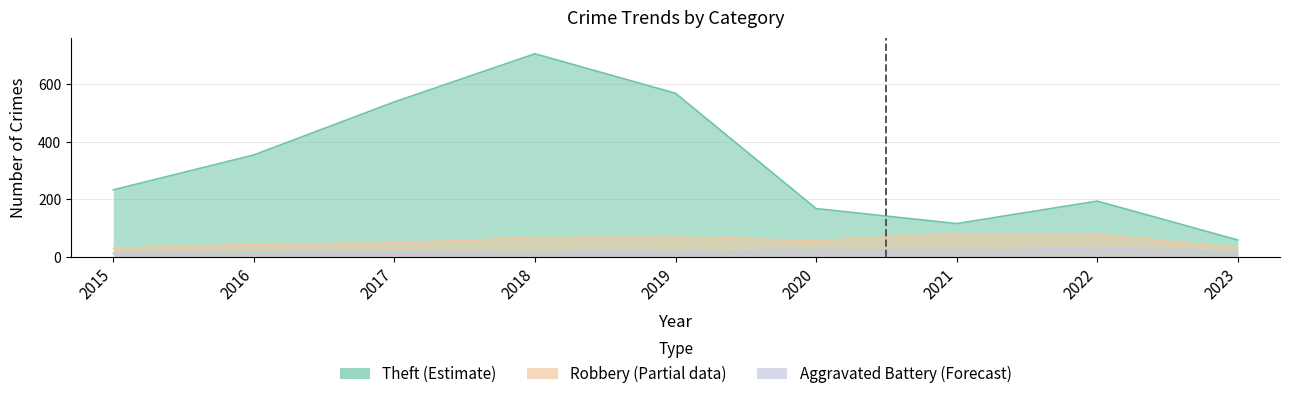

How many series are shown in this chart?

3